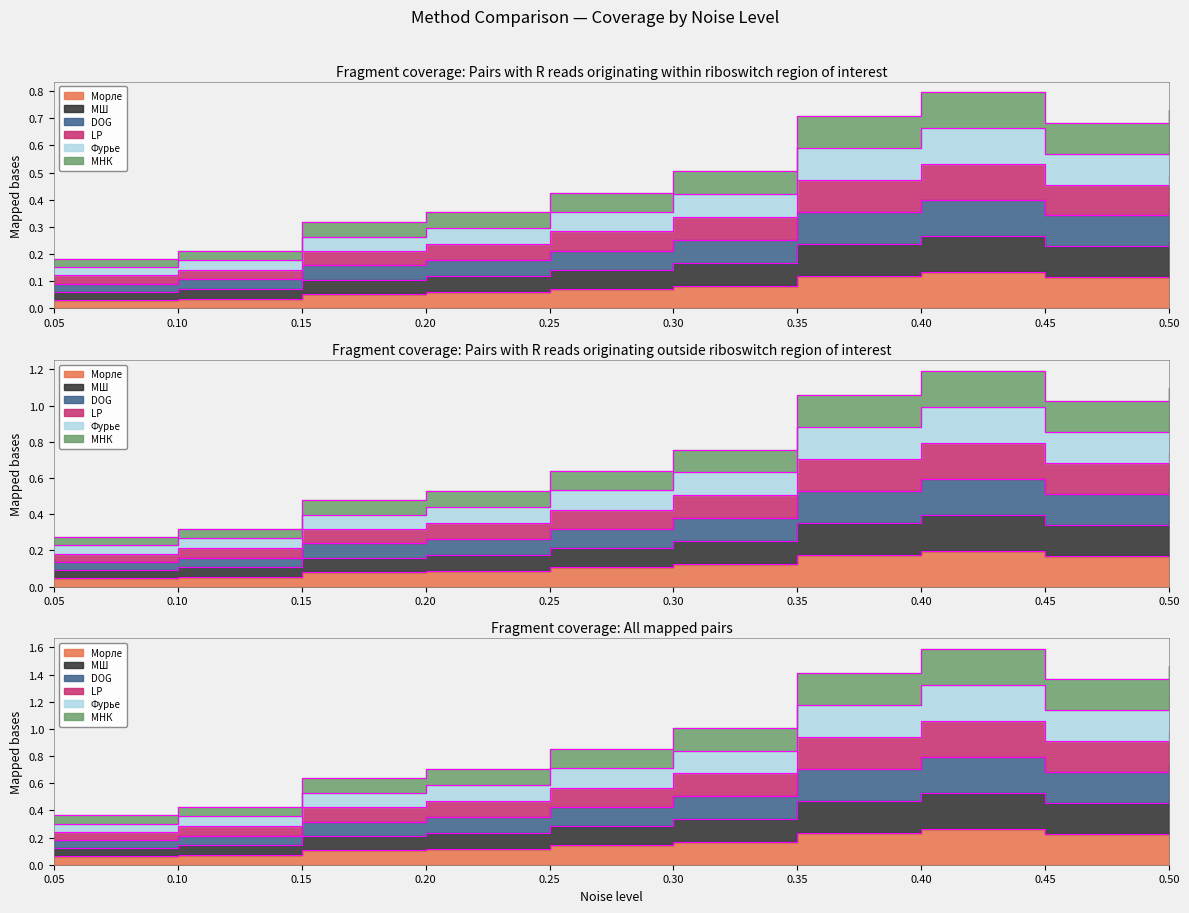

What is the spread (max minus min) of values at 0.1?

0.2